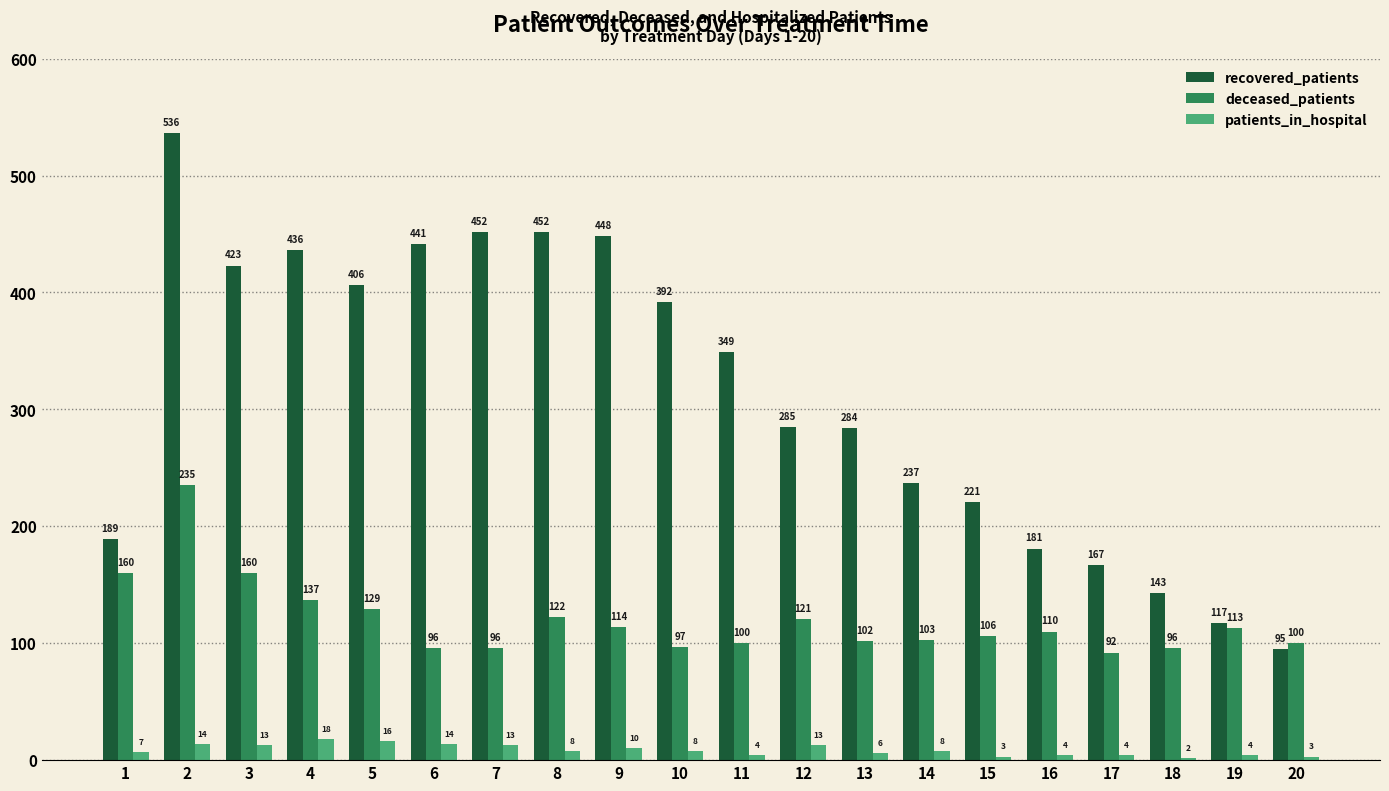

Which series has the widest spread of values?

recovered_patients